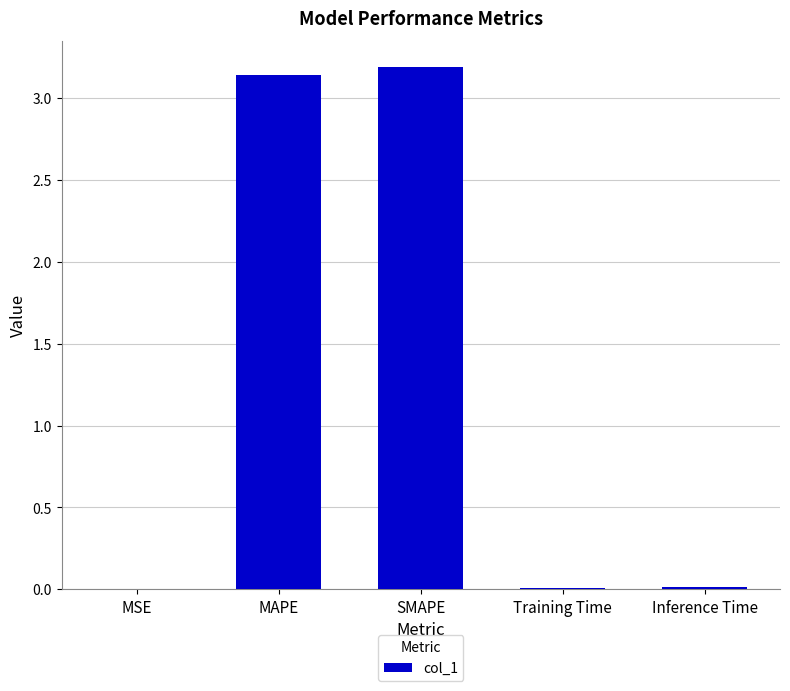

What is the maximum value shown in the chart?

3.2